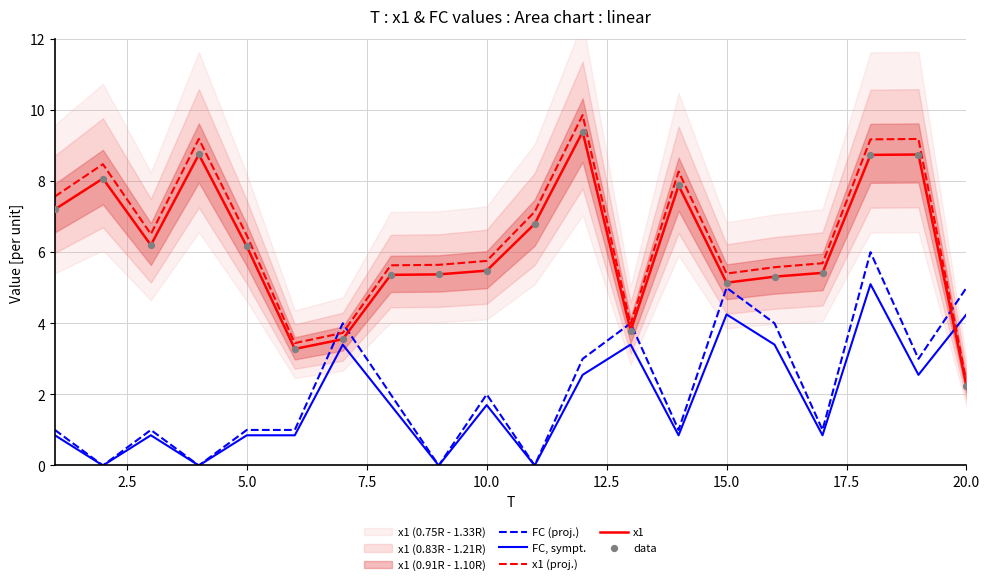

Is the value of FC (proj.) at 10.0 greater than the value of x1 at 20.0?

No